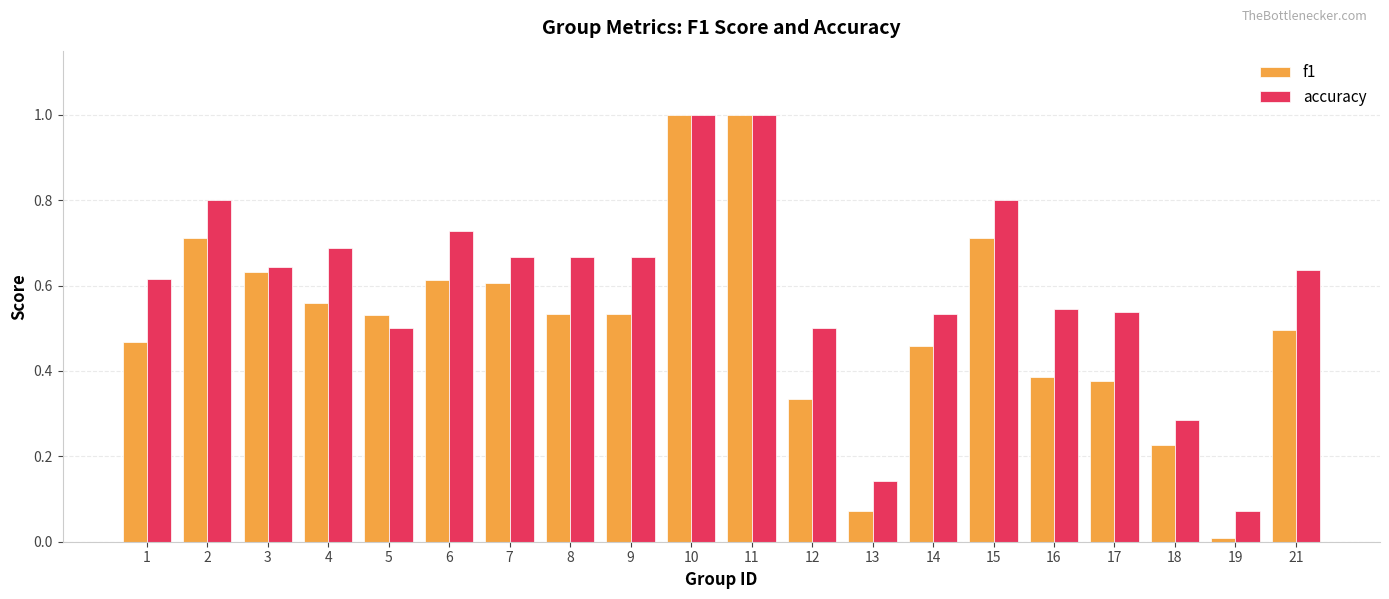

What is the difference between the maximum and second lowest values in the f1 series?

0.9